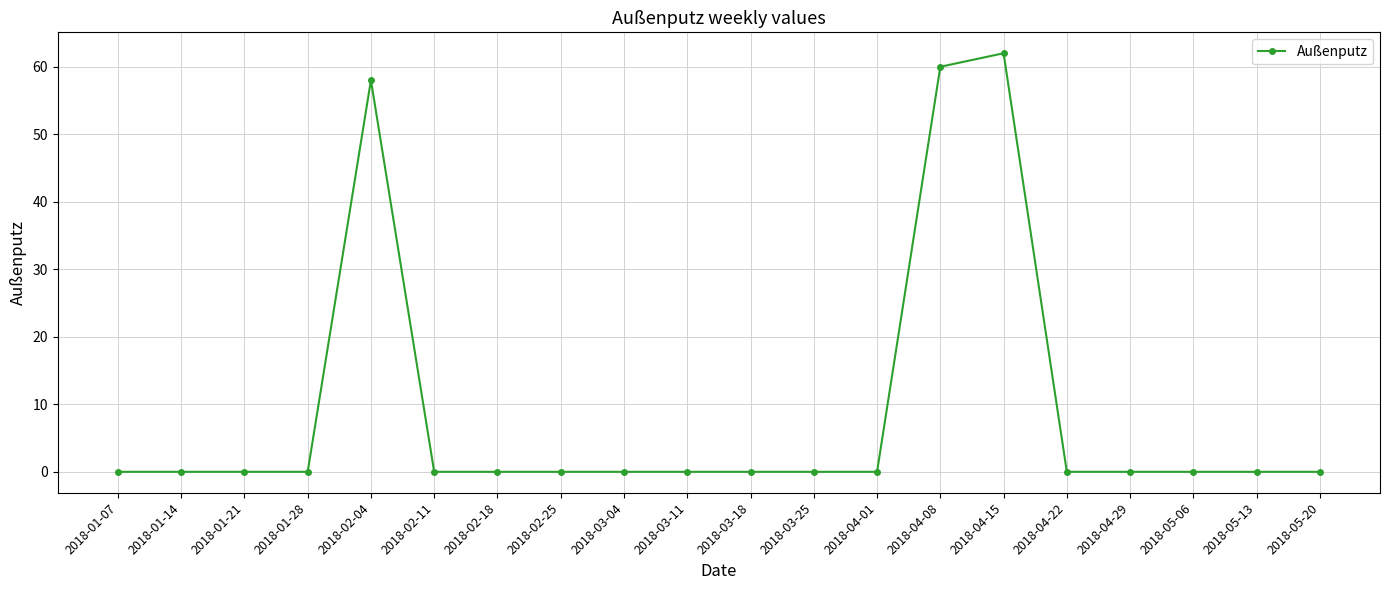

How many distinct data groups are displayed?

1